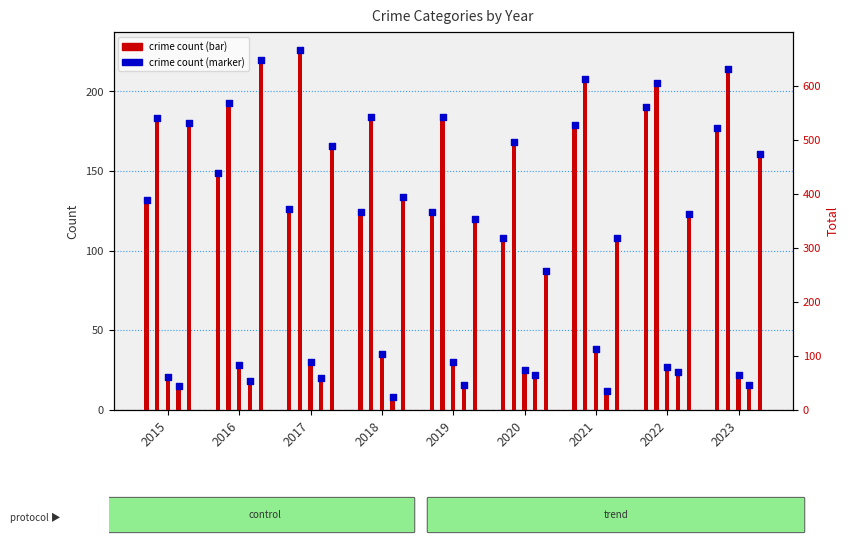

Approximately how many times larger is the value at 2020 compared to 2019?

0.9